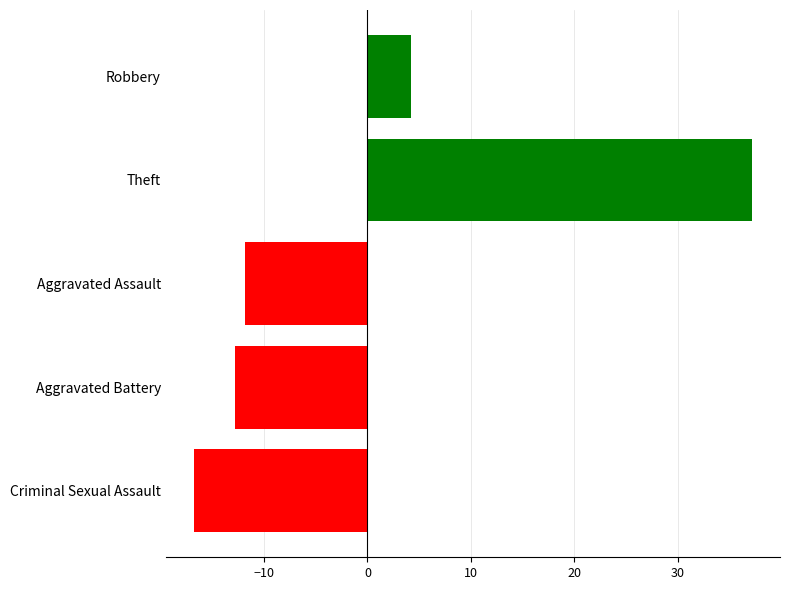

At which label is the value closest to 10?

Robbery